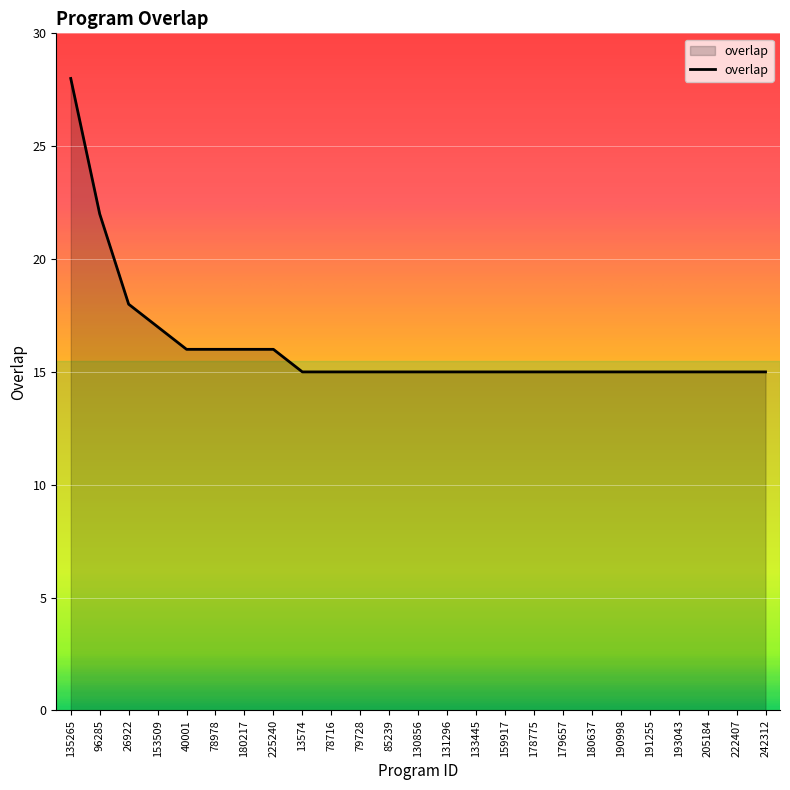

What is the minimum value shown in the chart?

15